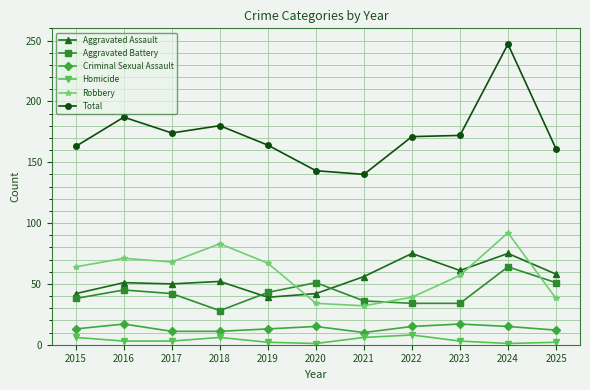

In Robbery, how many points are higher than both neighbors (excluding endpoints)?

3